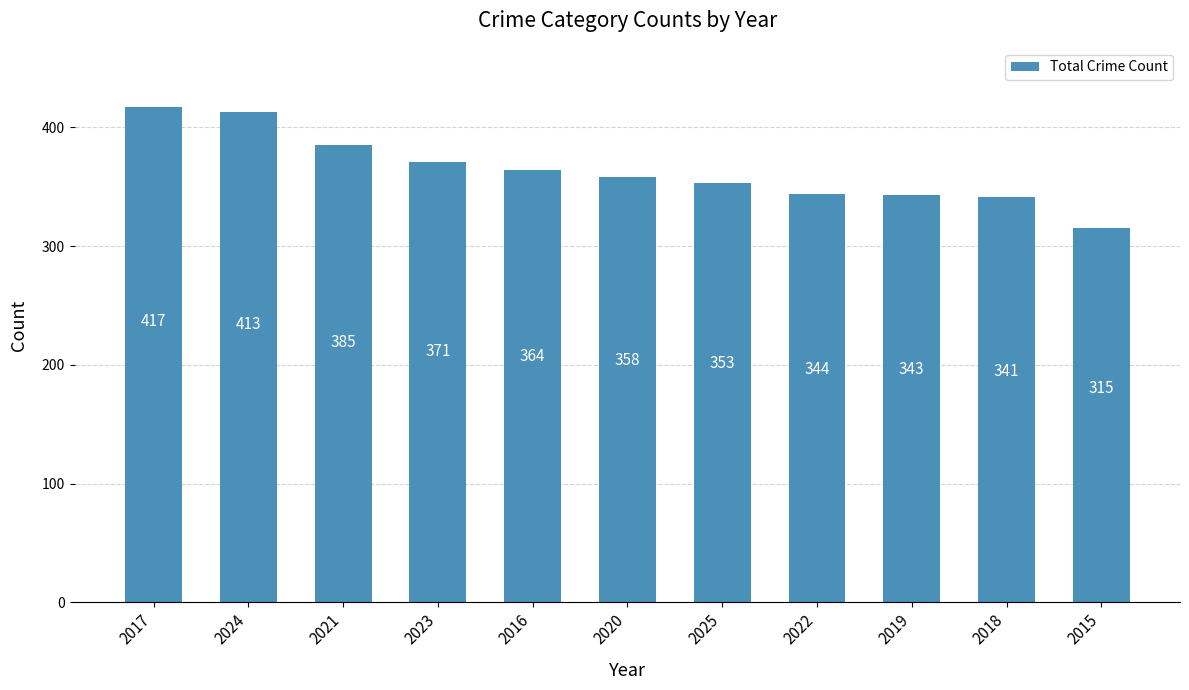

Where does the data first go above 358?

2017